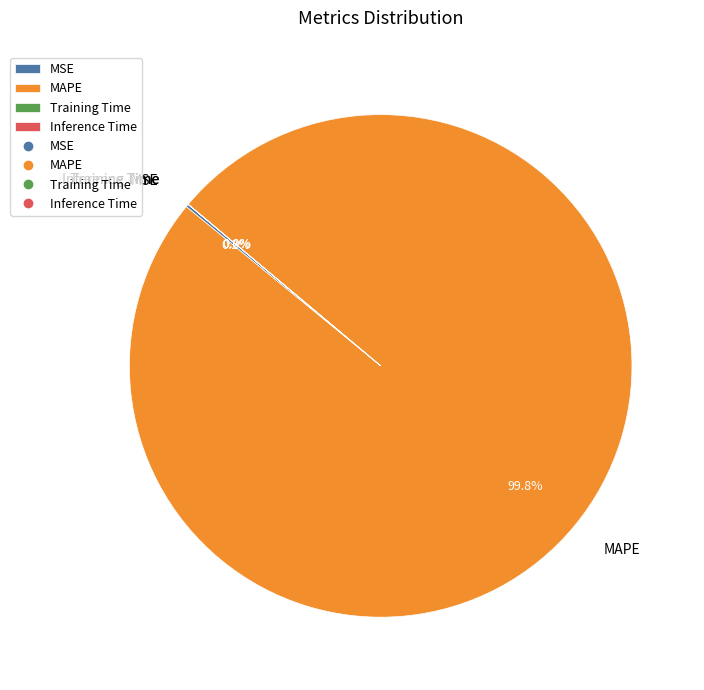

What percentage is the MAPE slice, to the nearest percent?

100%